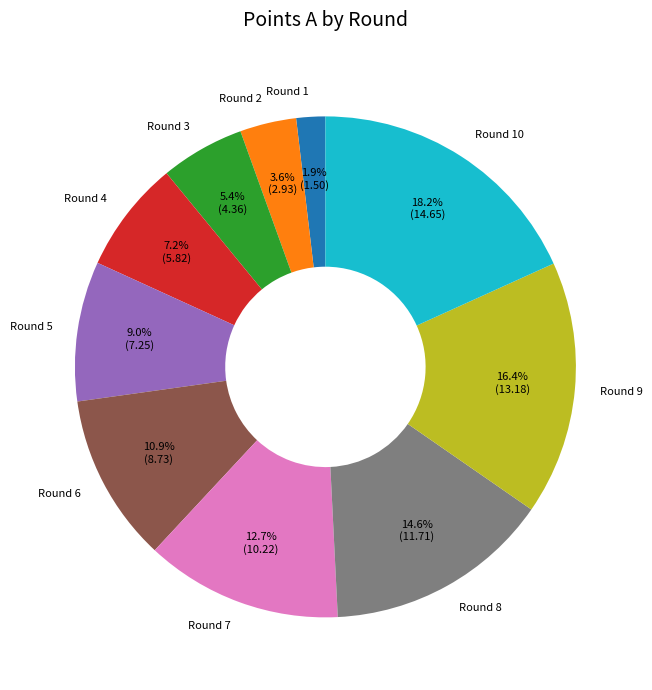

Between Round 8 and Round 6, which is larger?

Round 8